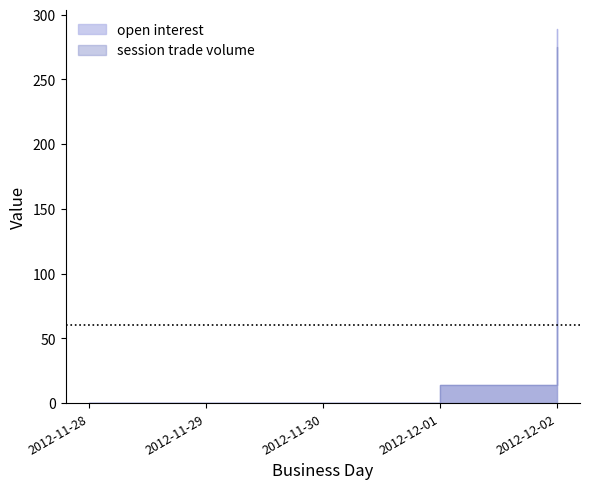

Is the value of open interest at 2012-12-02 greater than the value of session trade volume at 2012-11-28?

Yes